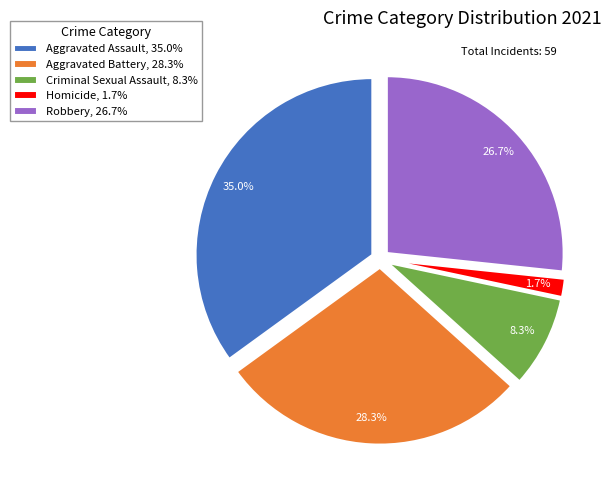

True or false: Aggravated Assault accounts for 26% of the total.

False